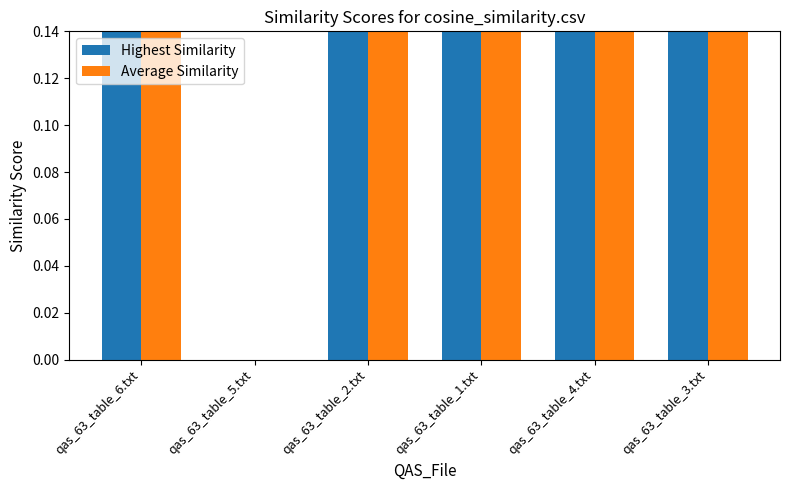

What is the maximum value for Average Similarity?

0.5